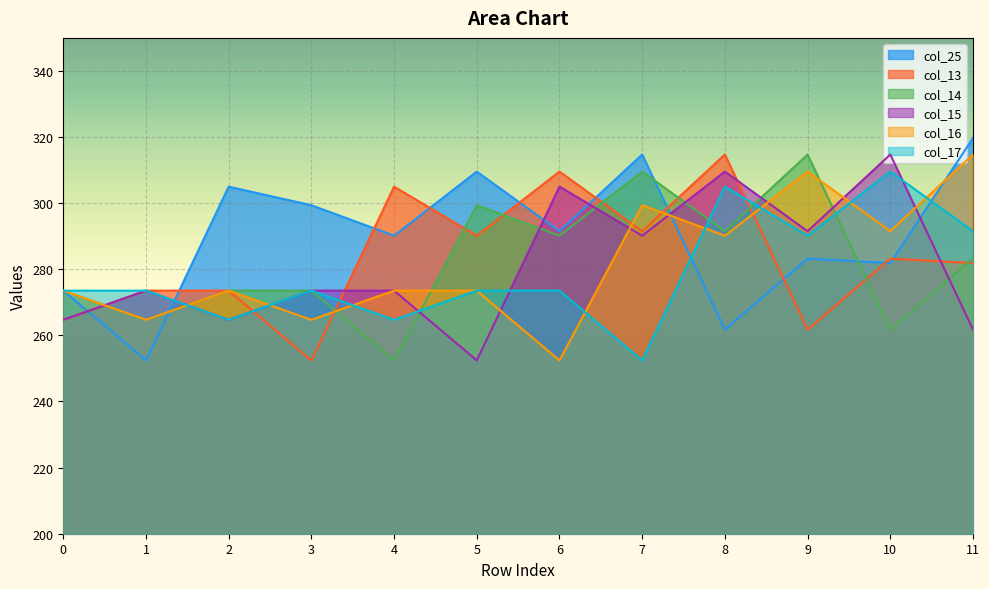

Where do col_14 and col_17 first cross each other?

0 and 1